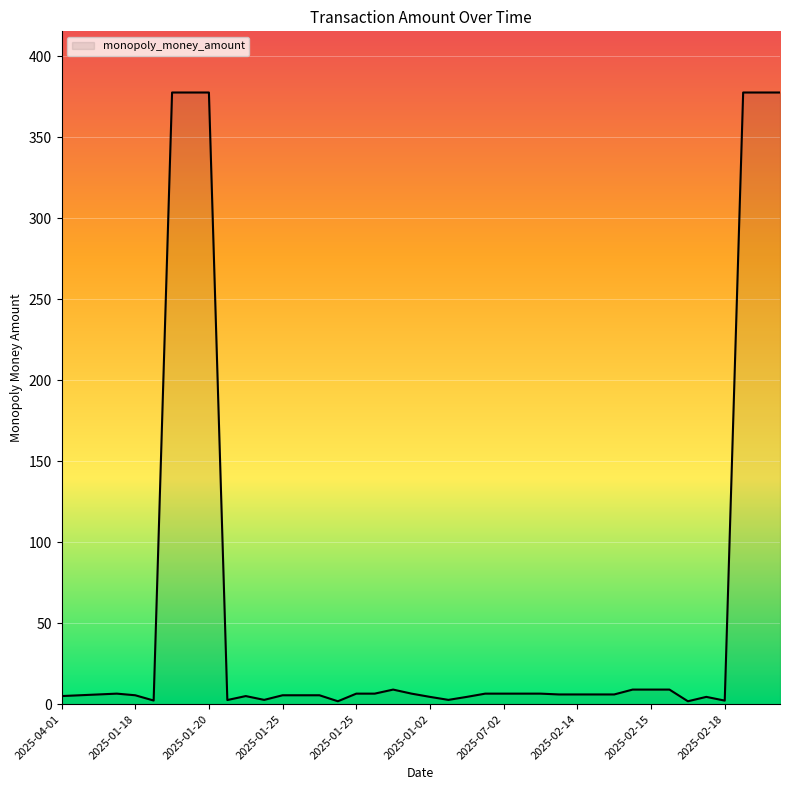

What is the difference between the maximum and minimum values?

375.7